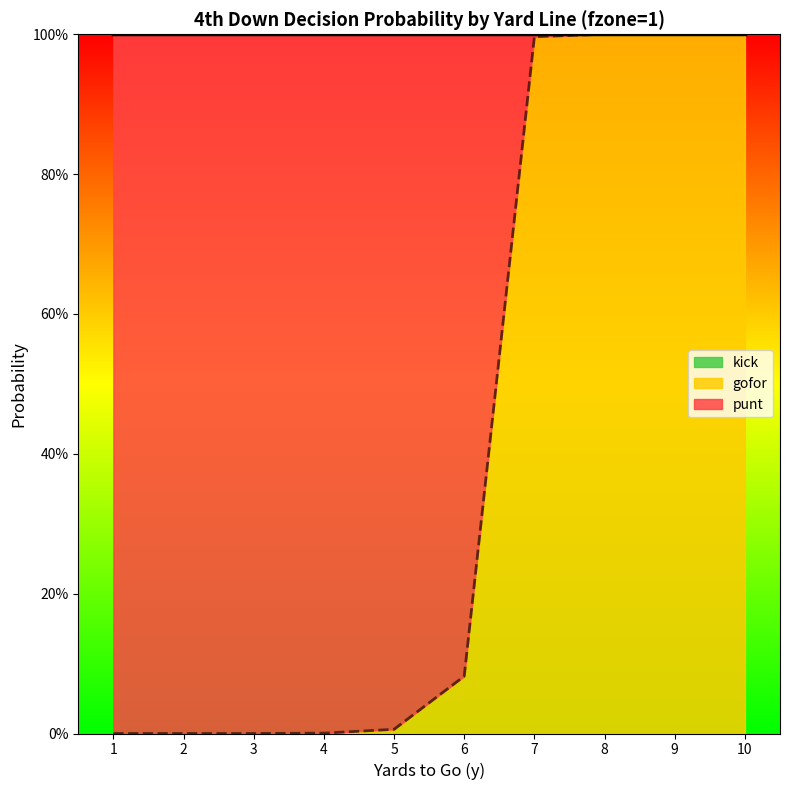

How many lines are shown in the chart?

3